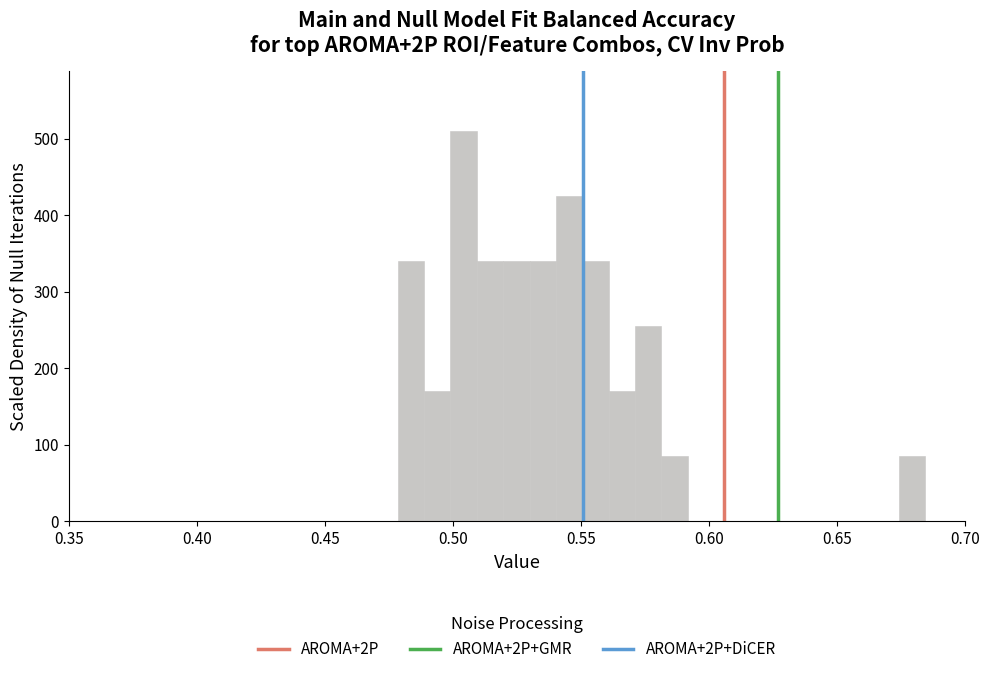

Read against the x-axis, roughly where is the centre of the tallest bar?

0.505